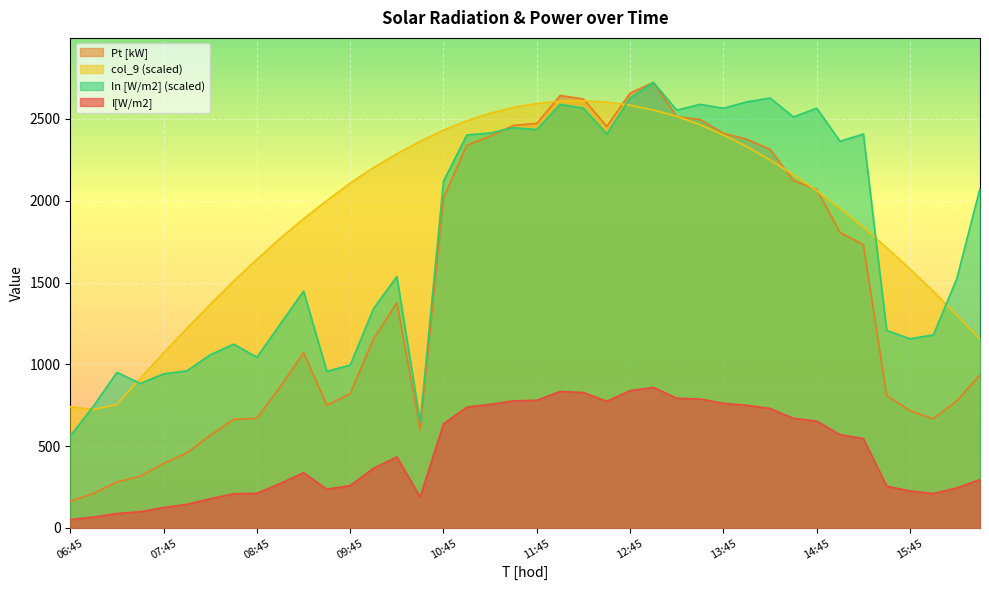

What is the value of the col_9 point at the 29th from the left?

2401.6